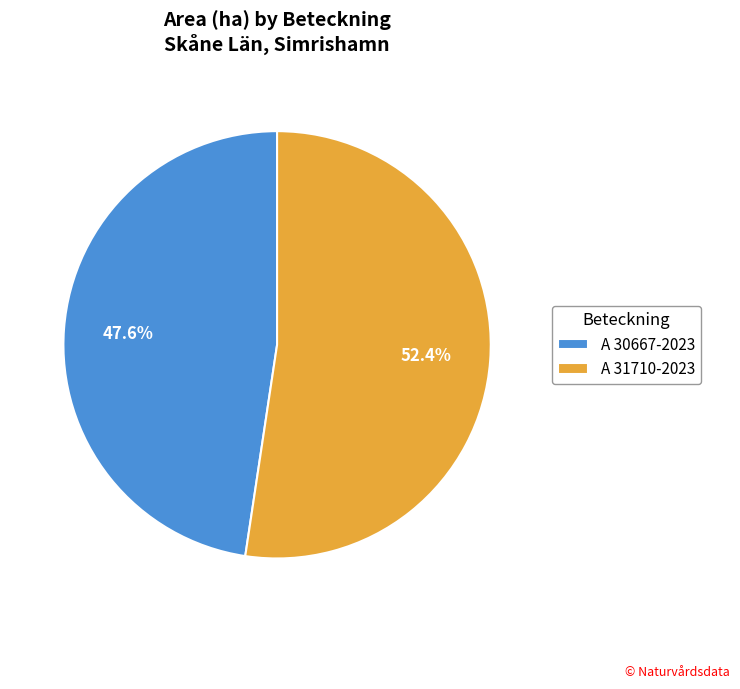

To the nearest percent, what is the difference between the A 30667-2023 and A 31710-2023 slice percentages?

5%